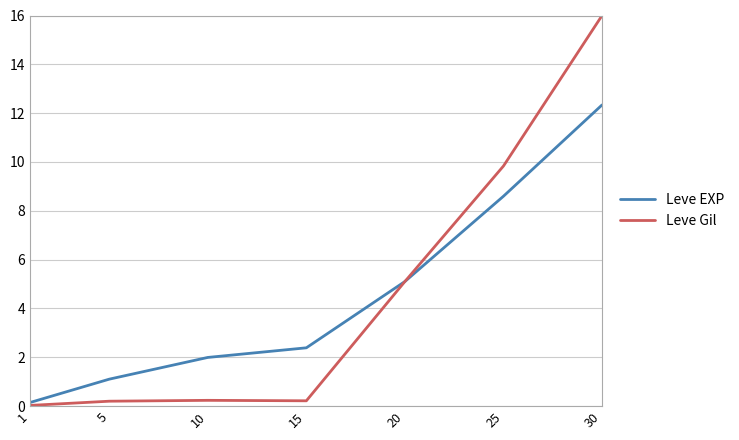

What is the sum of all Leve EXP values?

31.7